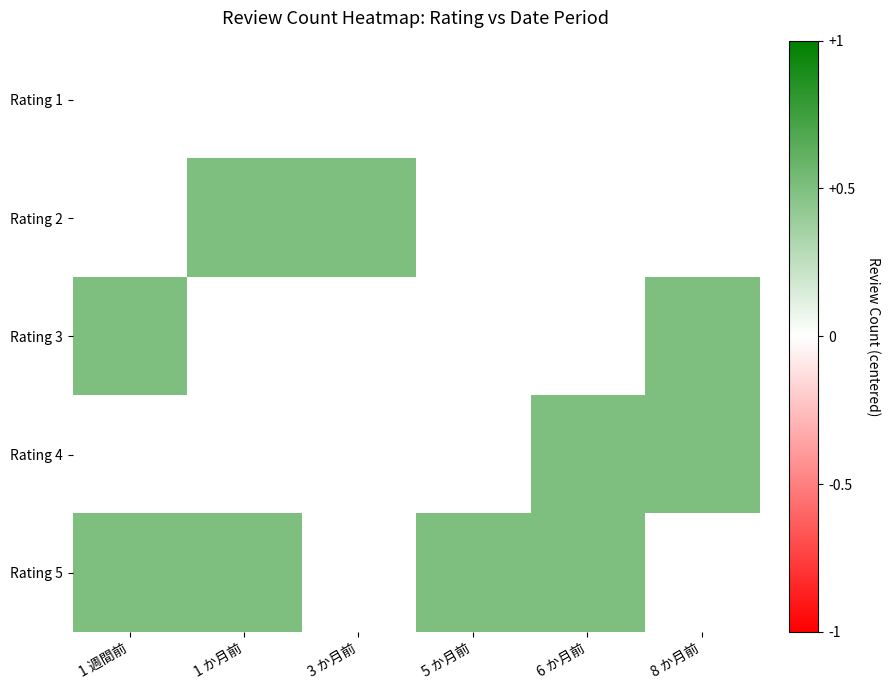

How many positive values does the Rating 5 series have?

4